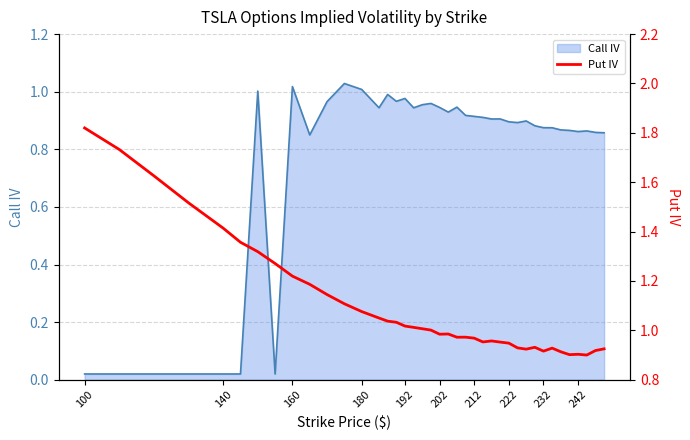

True or false: Call IV has a value of 0.3 at 212.

False